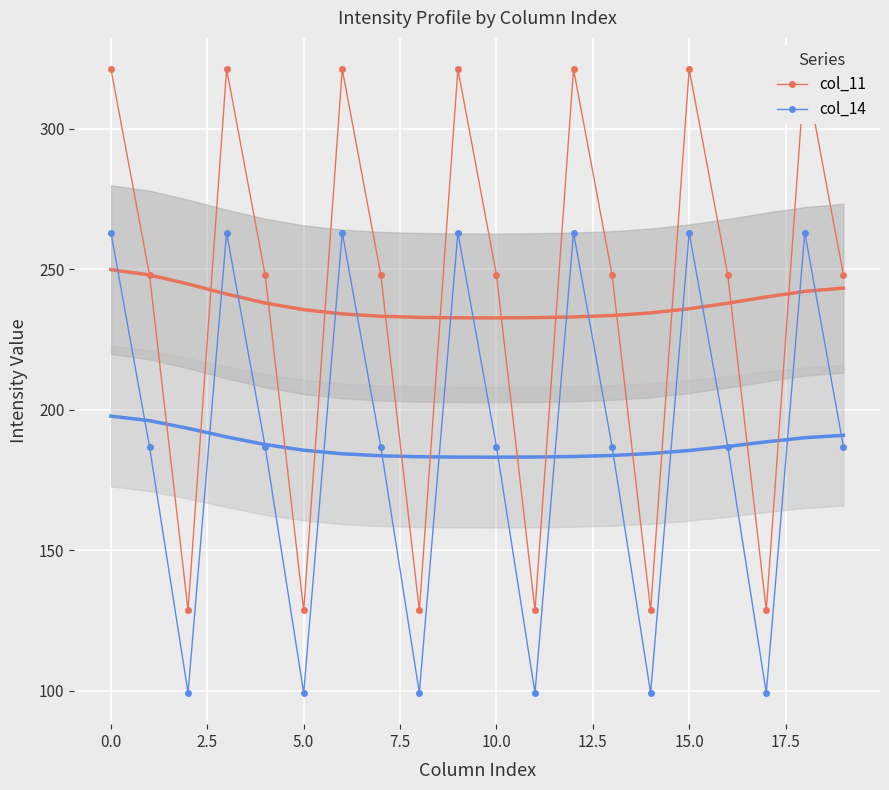

True or false: col_14 and col_11 cross at least once.

False